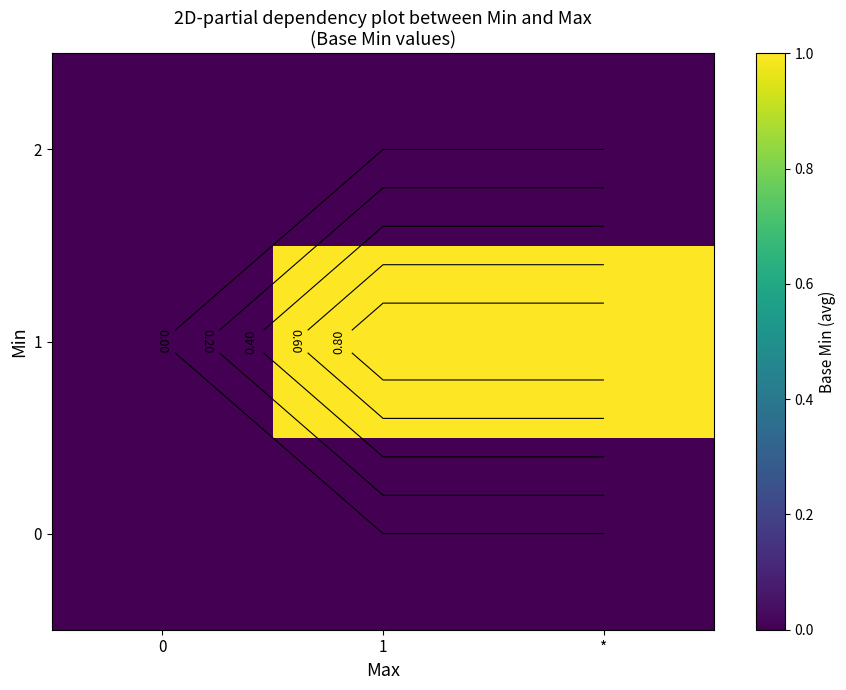

What is the total value across all series at *?

1